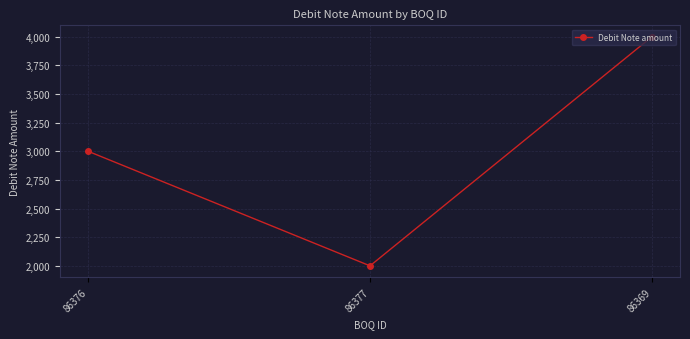

Rank the categories by value from highest to lowest.

86369, 86376, 86377